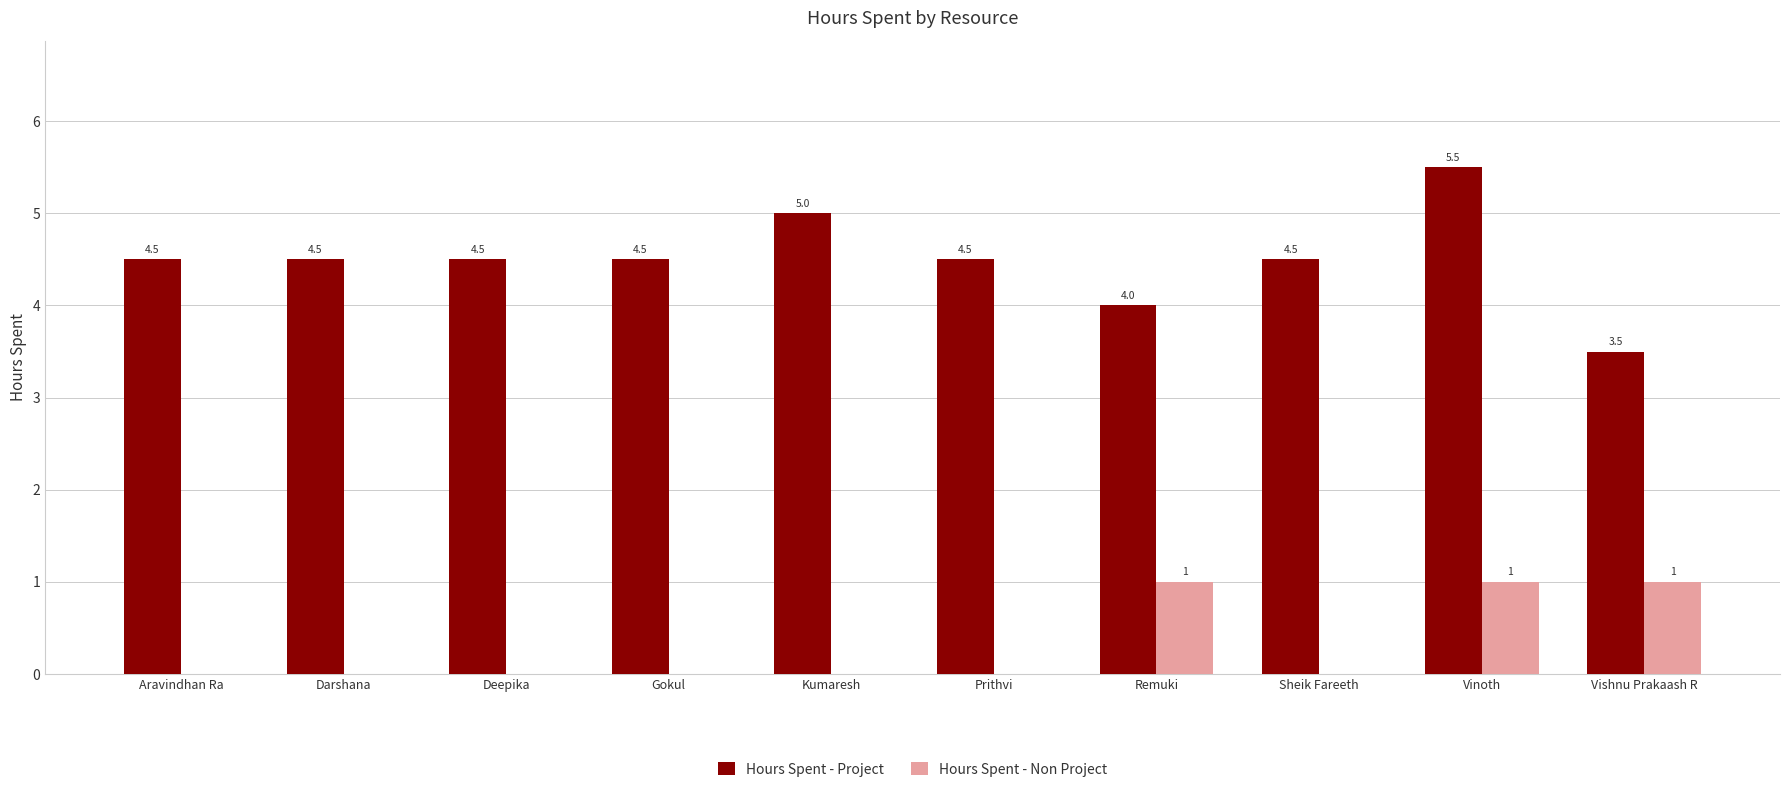

How many distinct data groups are displayed?

2